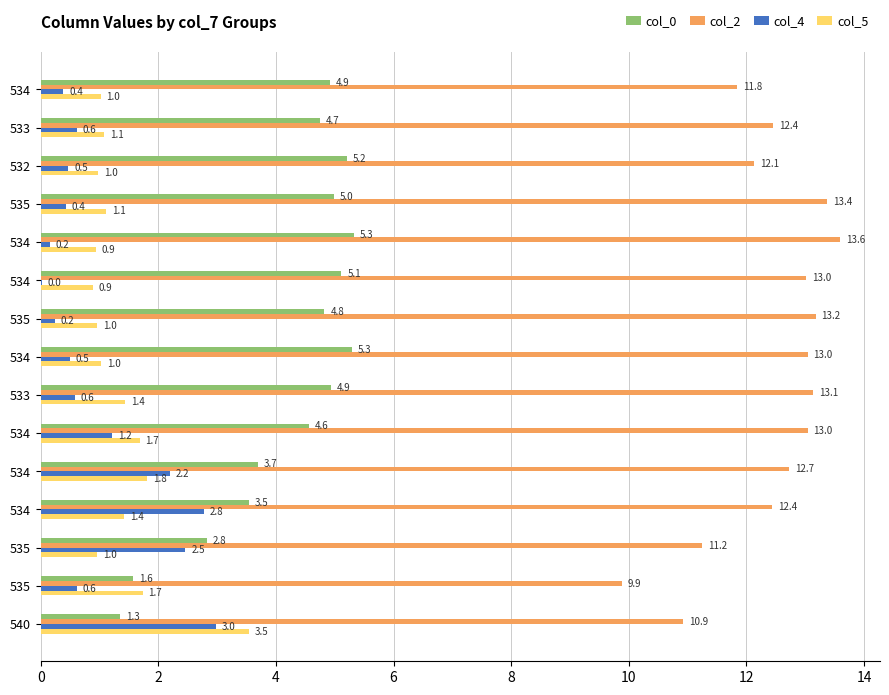

What is the greatest value displayed?

13.6